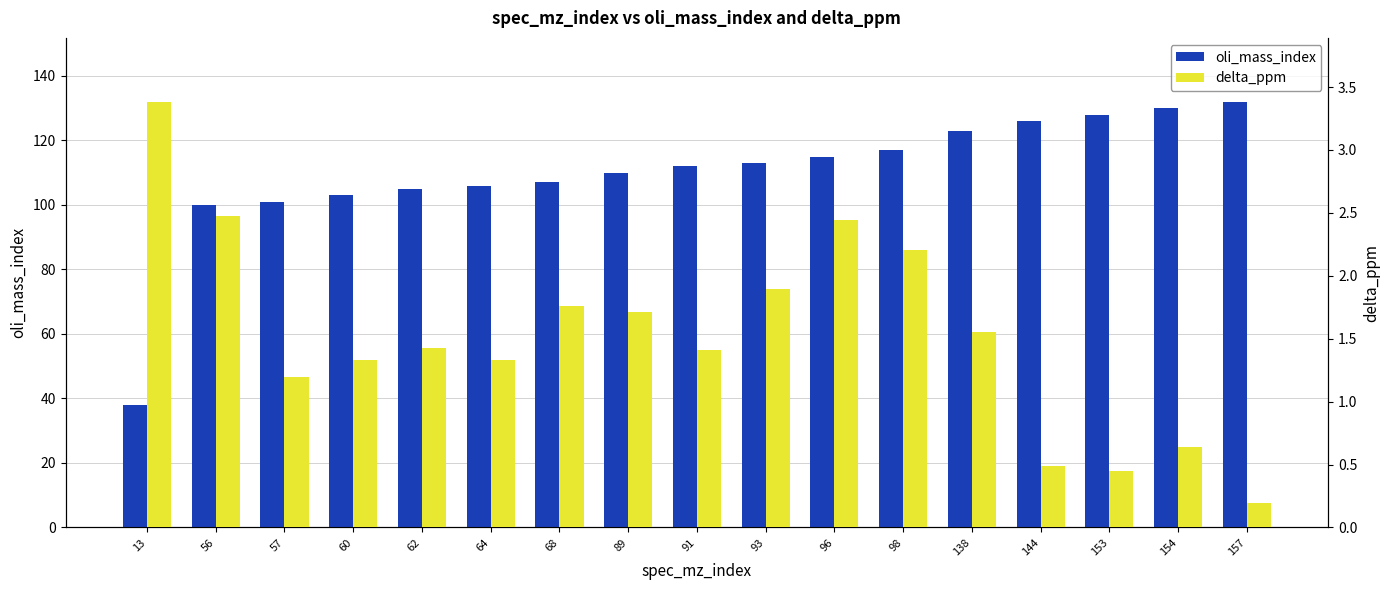

What is the smallest value displayed?

0.2